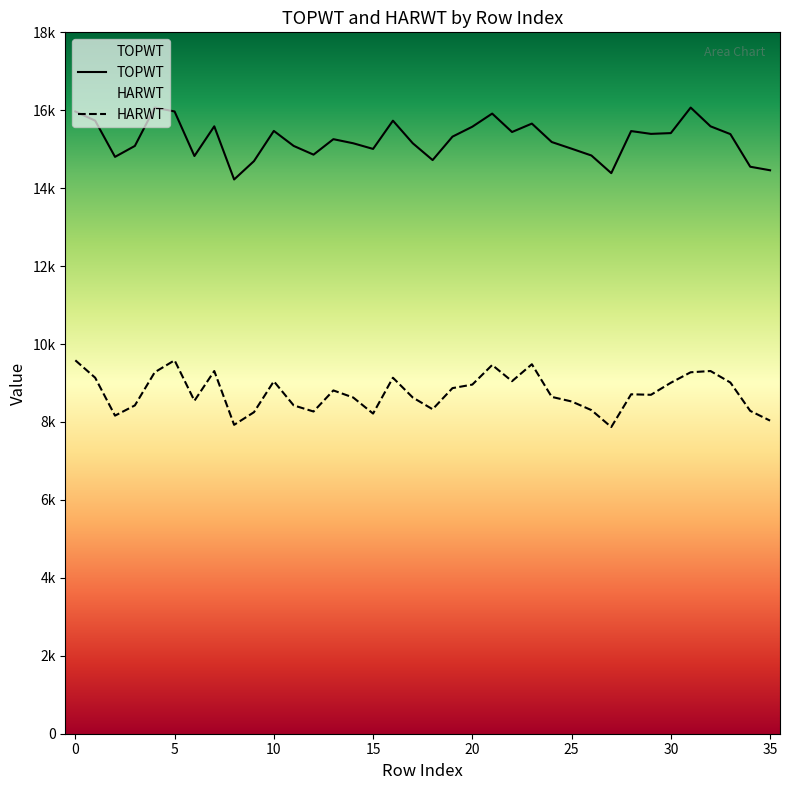

Where is HARWT nearest to the value 8726?

28